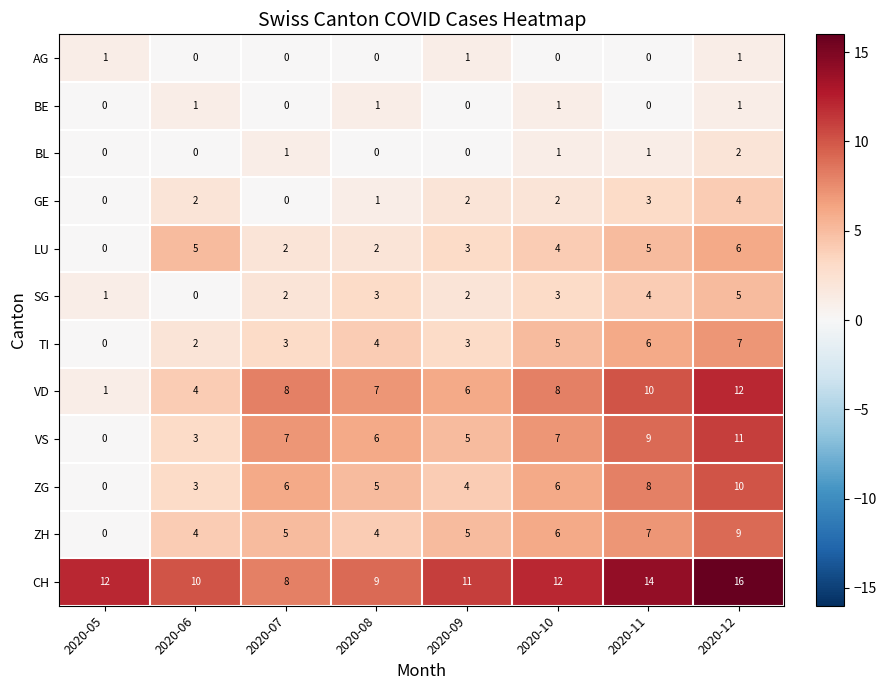

How many series are shown in this chart?

12